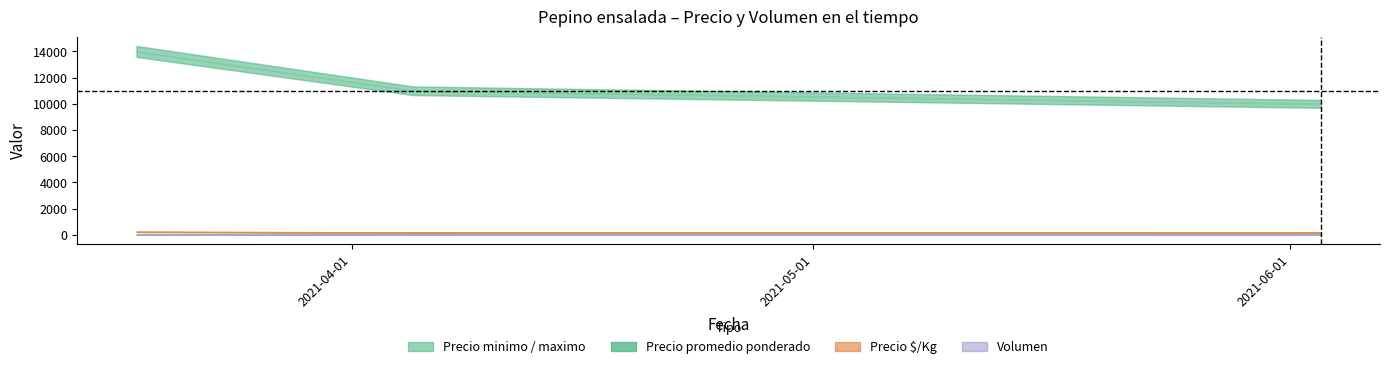

Reading left to right, list all the values displayed in this chart.

Precio minimo: 14000	11000	10000
Precio maximo: 14000	11000	10000
Precio promedio ponderado: 14000	11000	10000
Precio $/Kg: 233	183	167
Volumen: 30	25	25